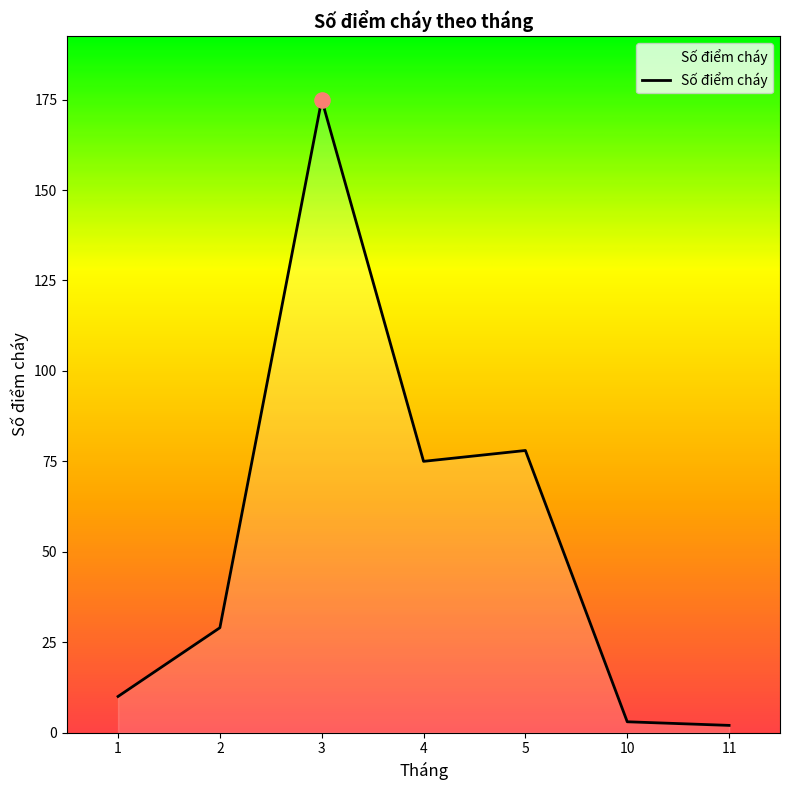

Between 11 and 4, which is larger?

4